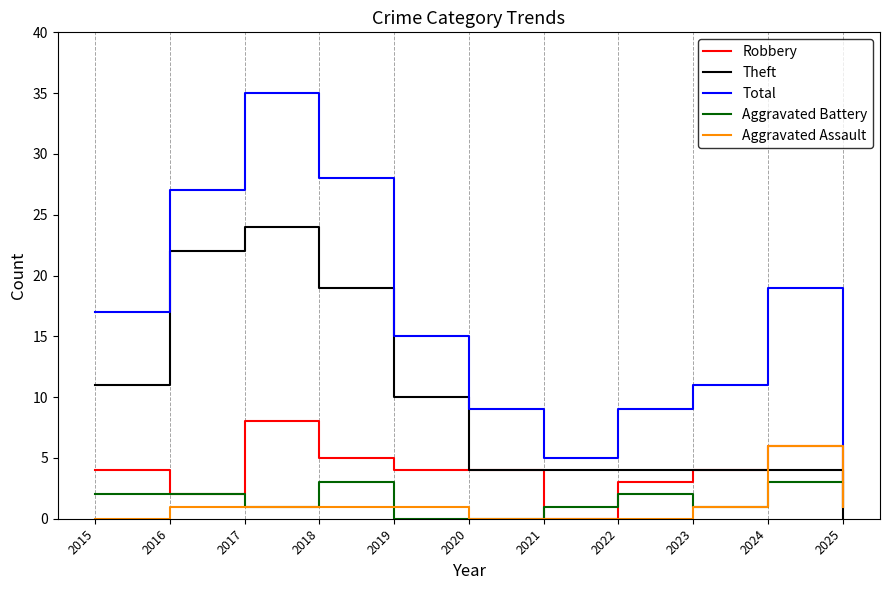

What is the difference between the second highest and second lowest values in the Total series?

23